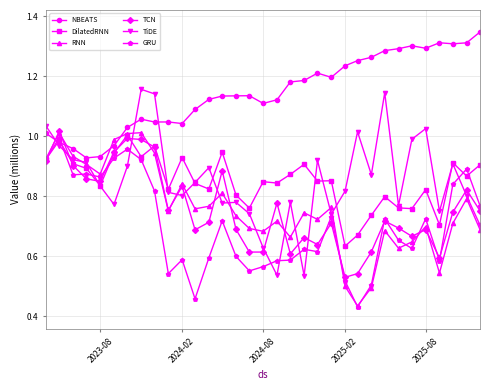

Which series ends up on top after the final intersection of TiDE and NBEATS?

NBEATS